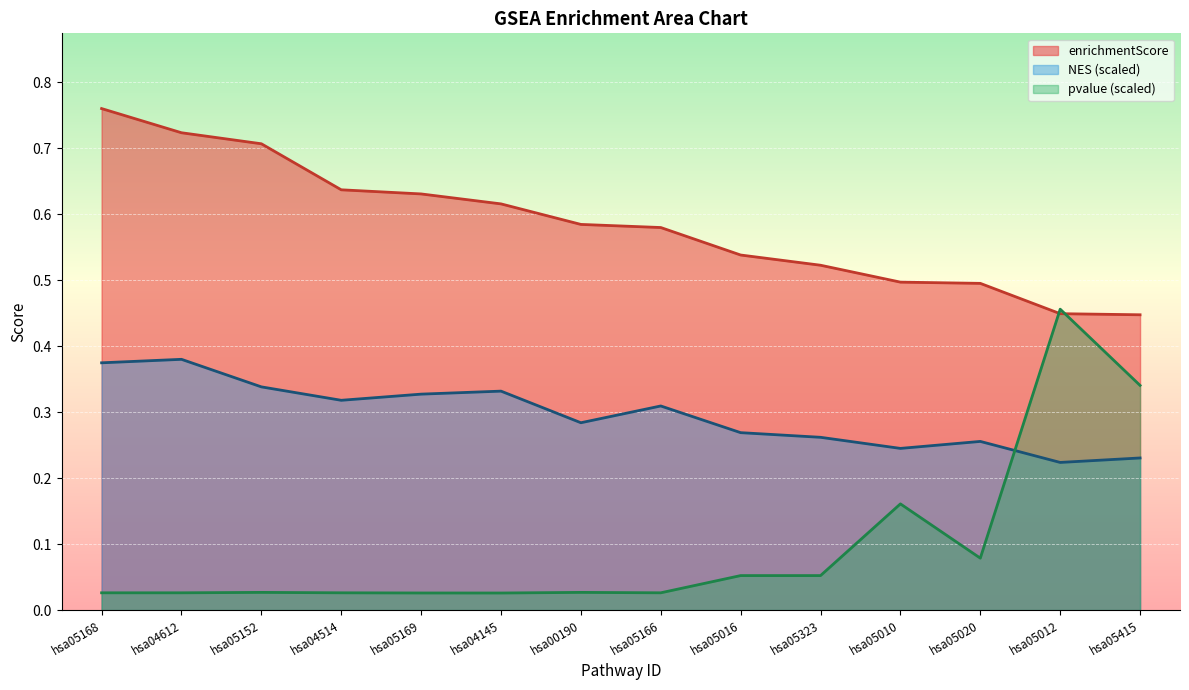

What is the value of the enrichmentScore point at the 13th from the left?

0.4